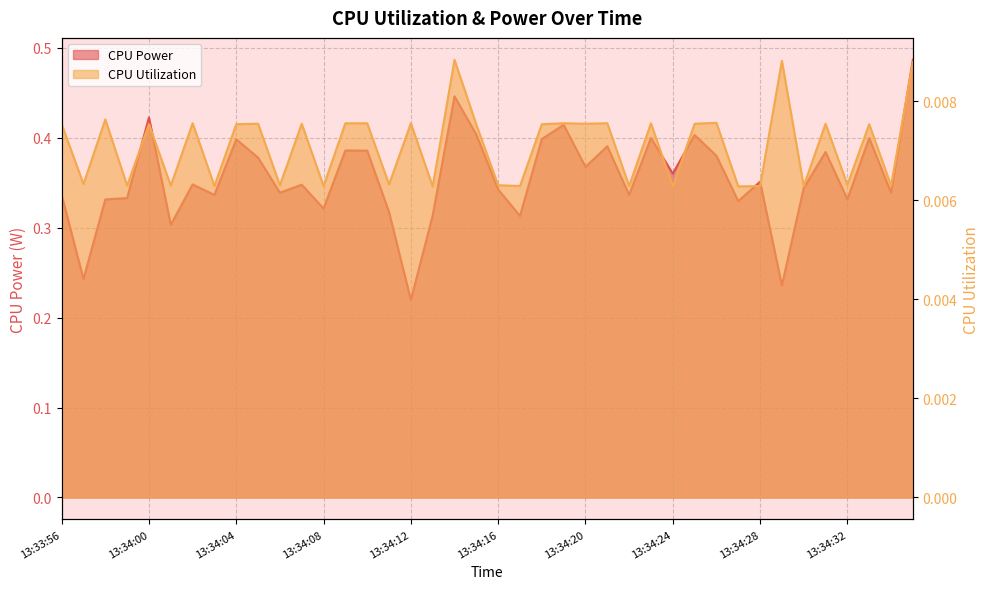

At 13:34:04, list the series in order from smallest to largest.

CPU Utilization, CPU Power